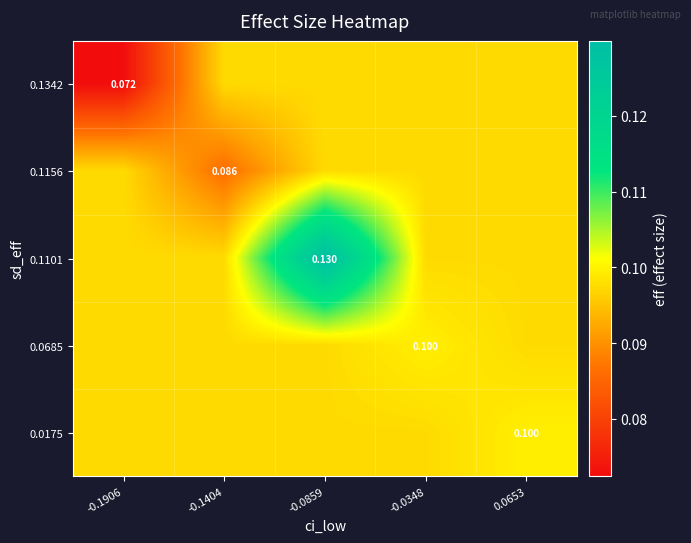

Reading left to right, what are all the values shown in this chart?

row_0: -0.1906=0.1	-0.1404=0.1	-0.0859=0.1	-0.0348=0.1	0.0653=0.1
row_1: -0.1906=0.1	-0.1404=0.1	-0.0859=0.1	-0.0348=0.1	0.0653=0.1
row_2: -0.1906=0.1	-0.1404=0.1	-0.0859=0.1	-0.0348=0.1	0.0653=0.1
row_3: -0.1906=0.1	-0.1404=0.1	-0.0859=0.1	-0.0348=0.1	0.0653=0.1
row_4: -0.1906=0.1	-0.1404=0.1	-0.0859=0.1	-0.0348=0.1	0.0653=0.1